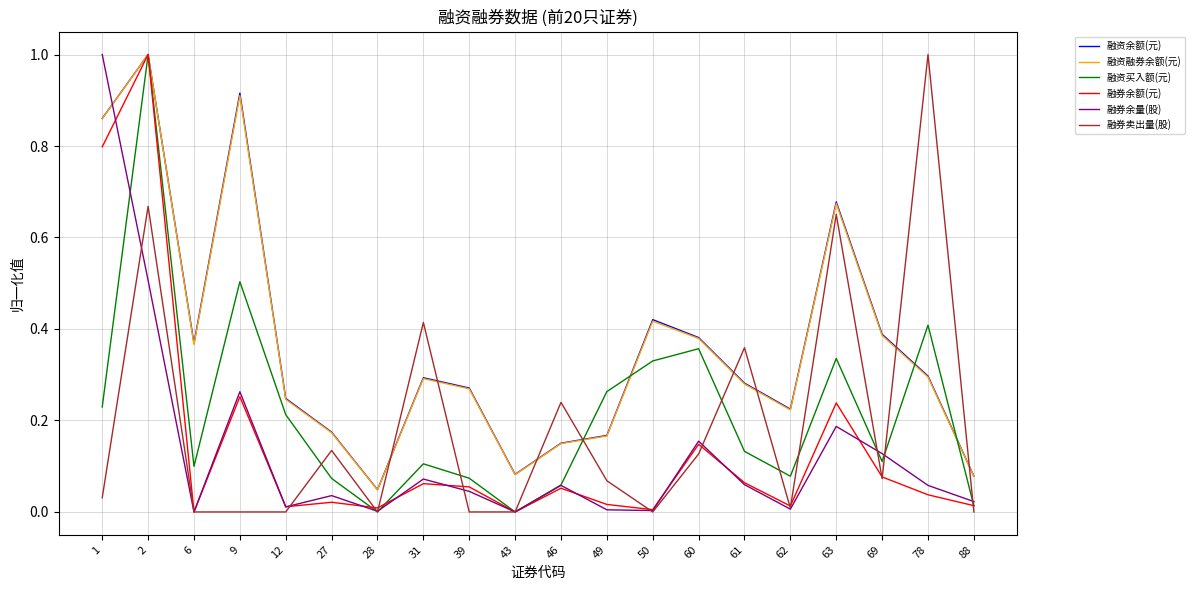

True or false: 融资余额(元) has a value of 1.0 at 2.

True